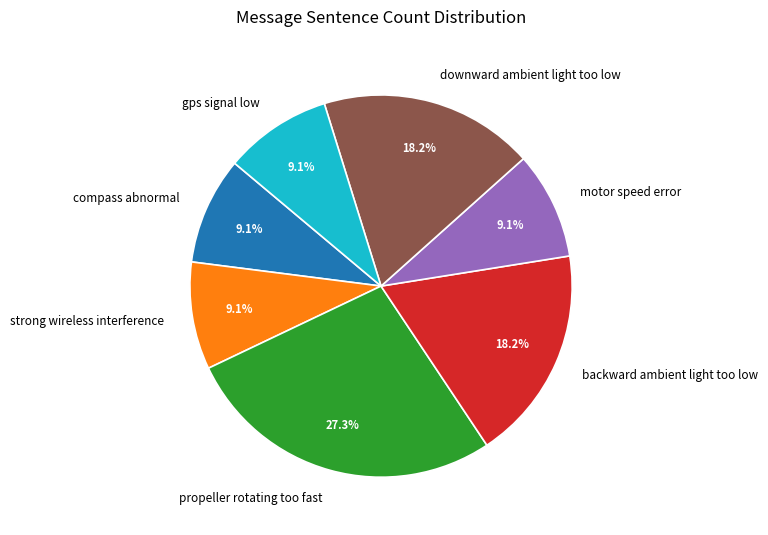

Does motor speed error represent more than half of the total?

No